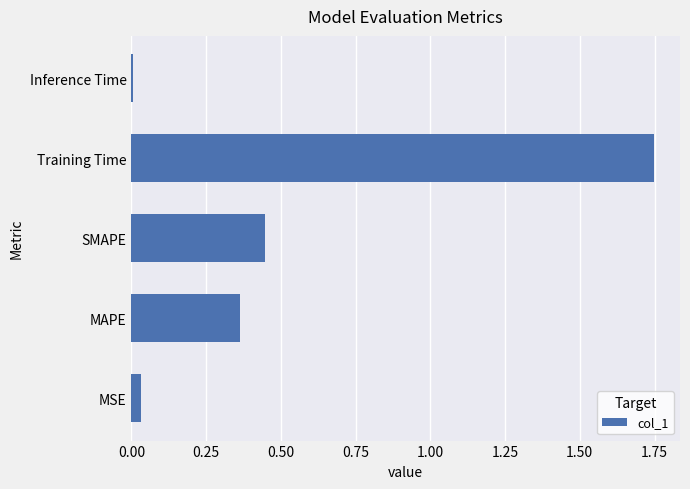

What is the average value?

0.5